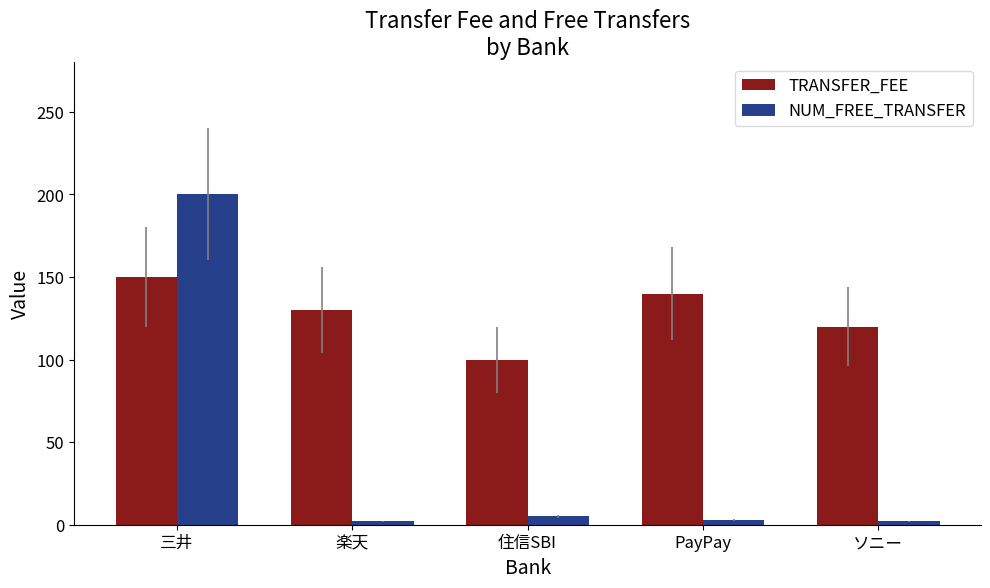

What are all the series names shown in the legend?

TRANSFER_FEE, NUM_FREE_TRANSFER